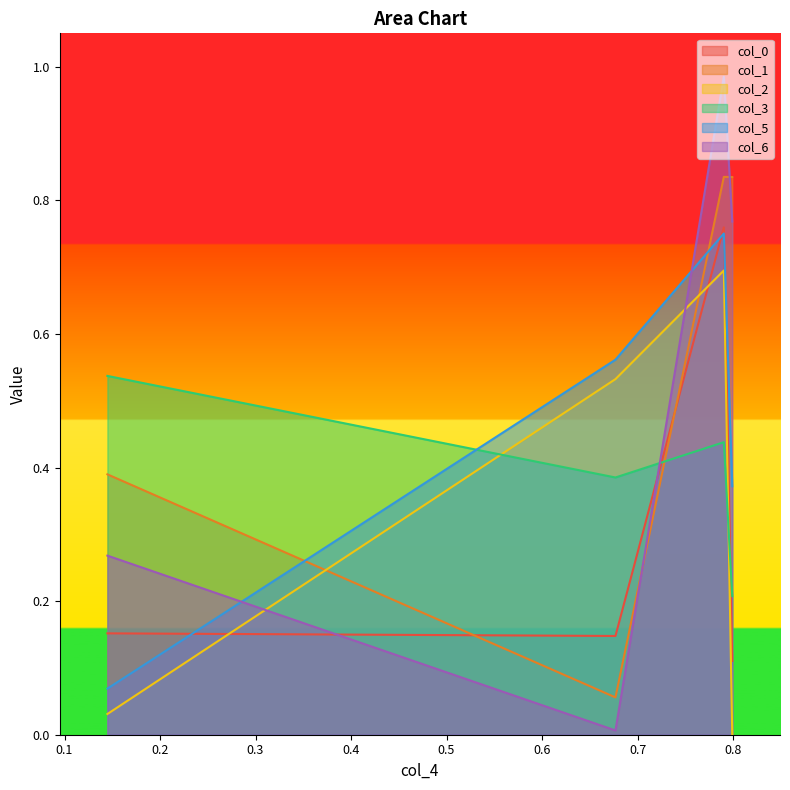

Which series has the widest spread of values?

col_6